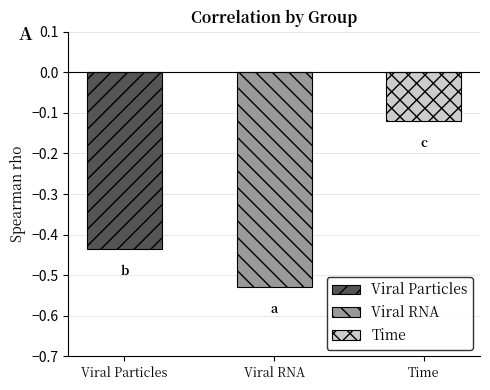

How many bars are there in total?

3